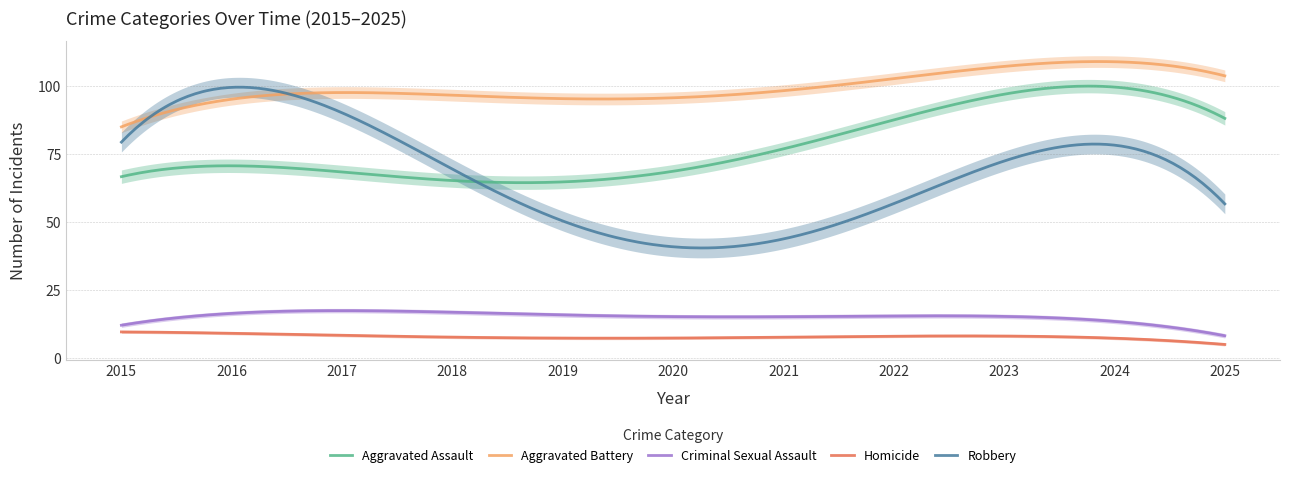

What is the value of the Homicide point at the 4th from the left?

7